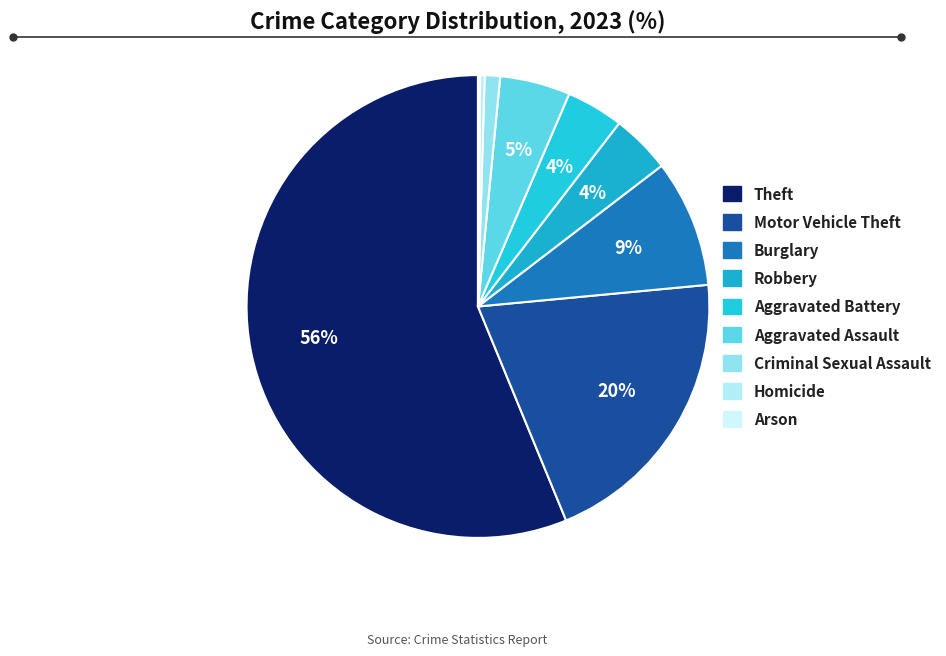

The Criminal Sexual Assault slice represents 10% of the pie. True or false?

False